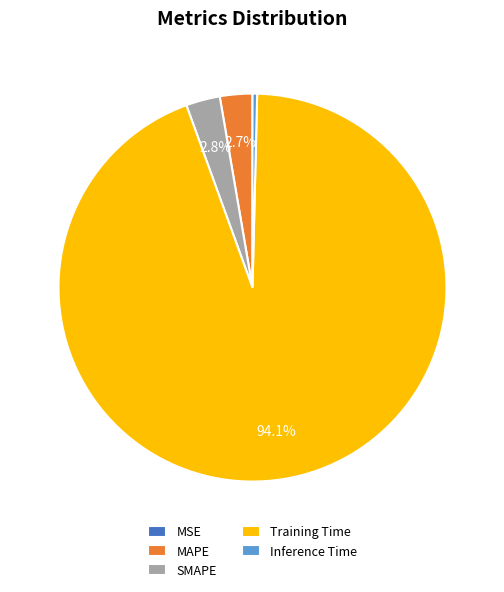

Which slice is the largest?

Training Time